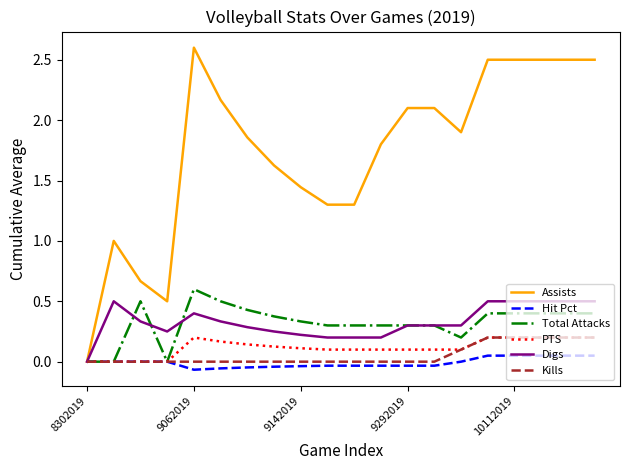

Which series has the largest total across all categories?

Assists